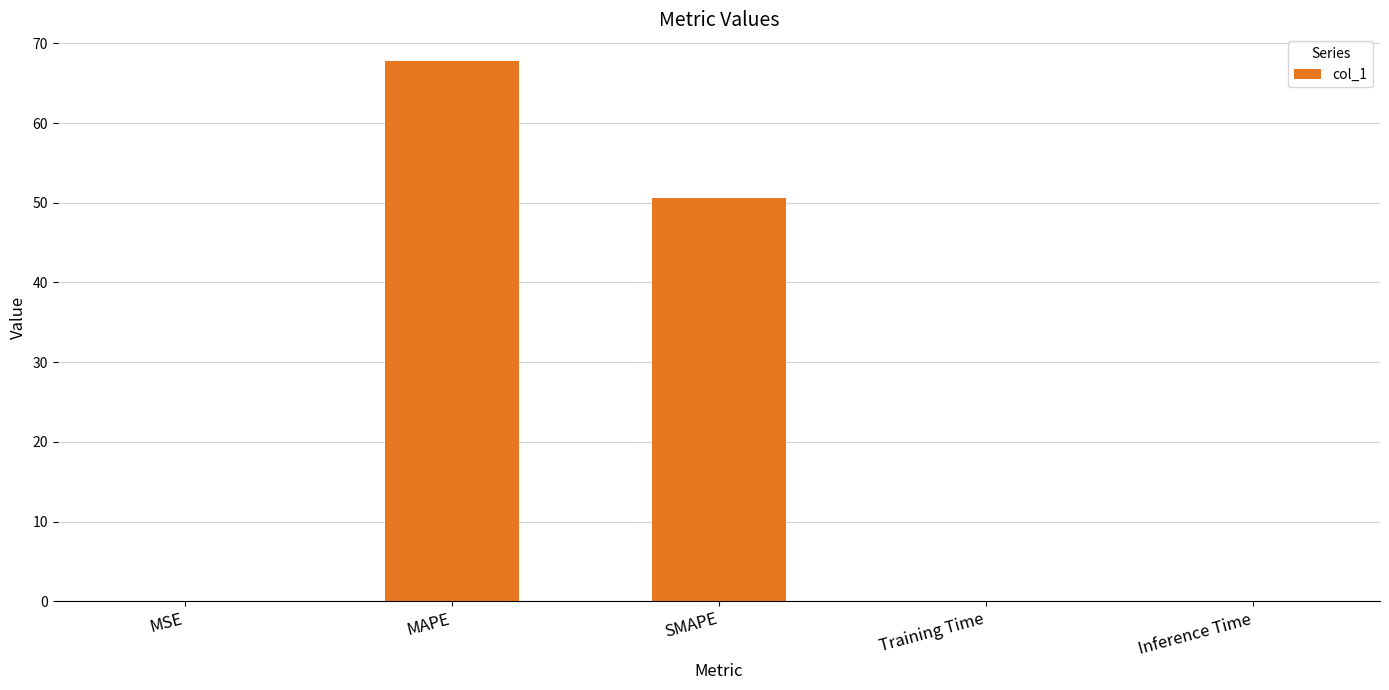

Which category has the highest value across all series?

MAPE